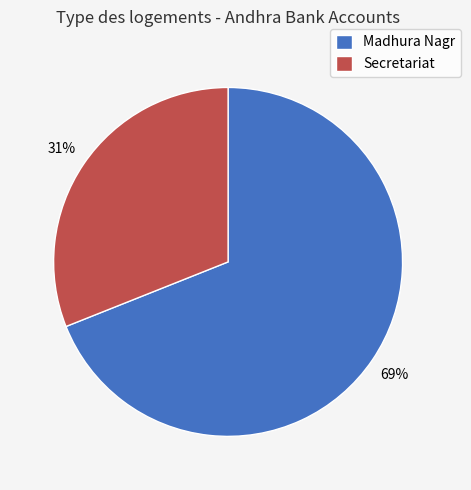

Which has a higher value, Secretariat or Madhura Nagr?

Madhura Nagr